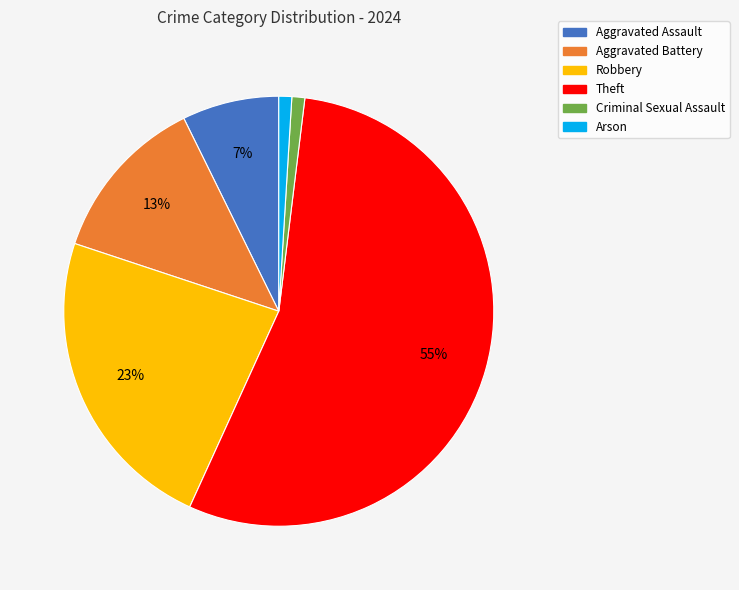

Is there a majority slice in this chart?

Yes